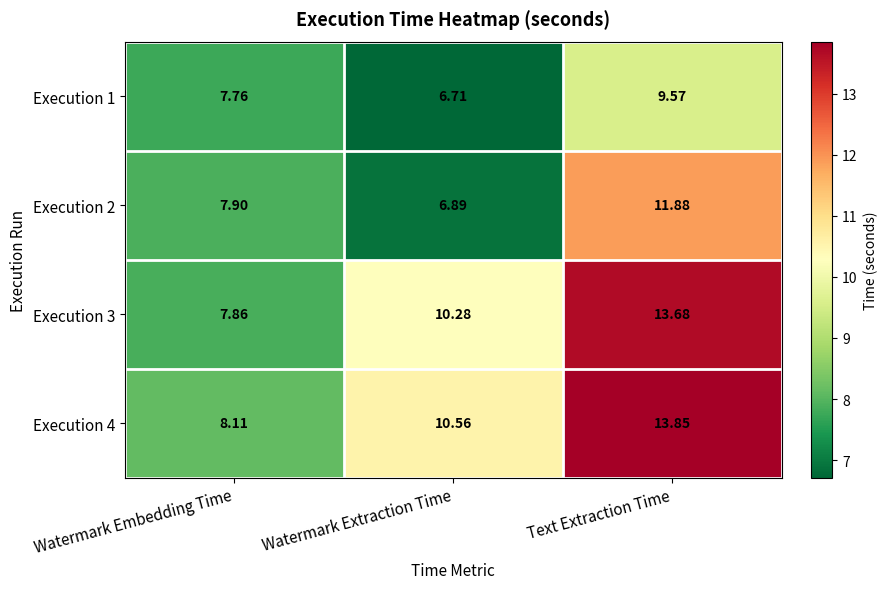

Which category has the highest value across all series?

Text Extraction Time